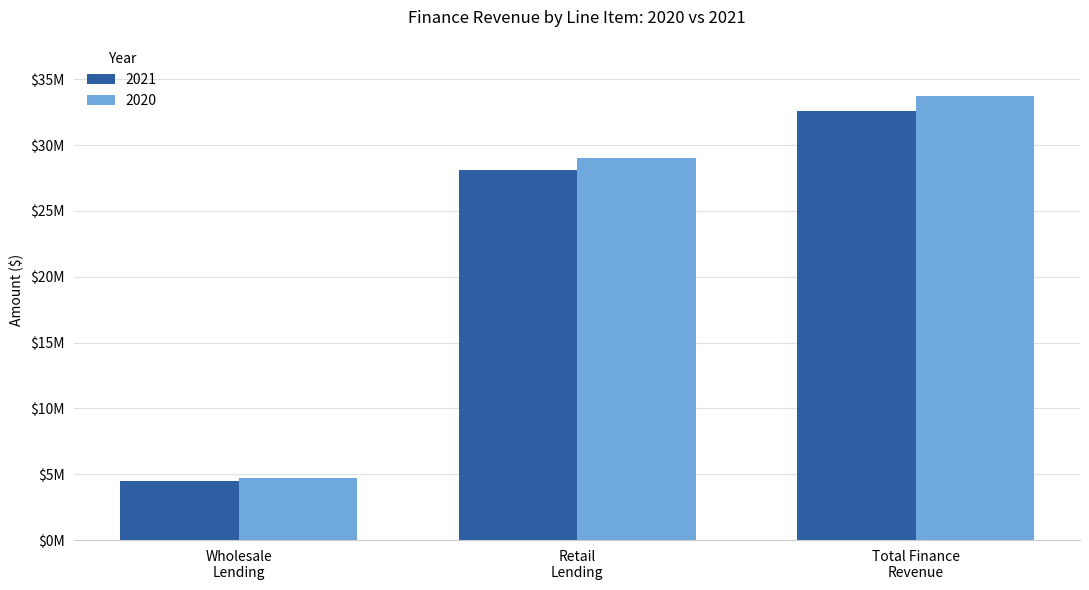

Does the chart contain stacked bars?

No